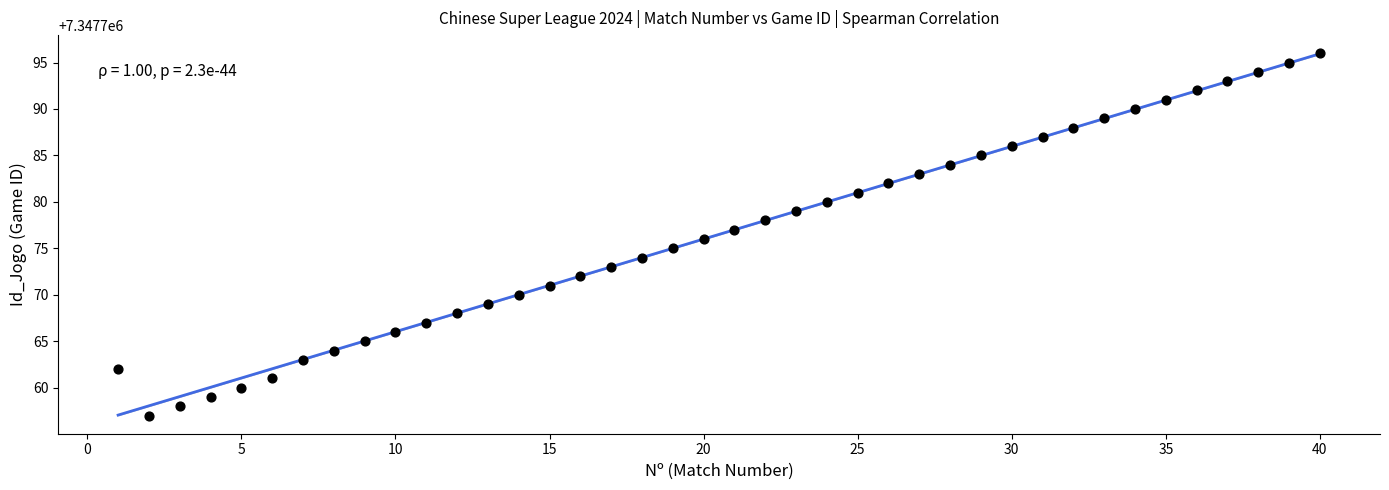

What is the range of X values (max minus min)?

39